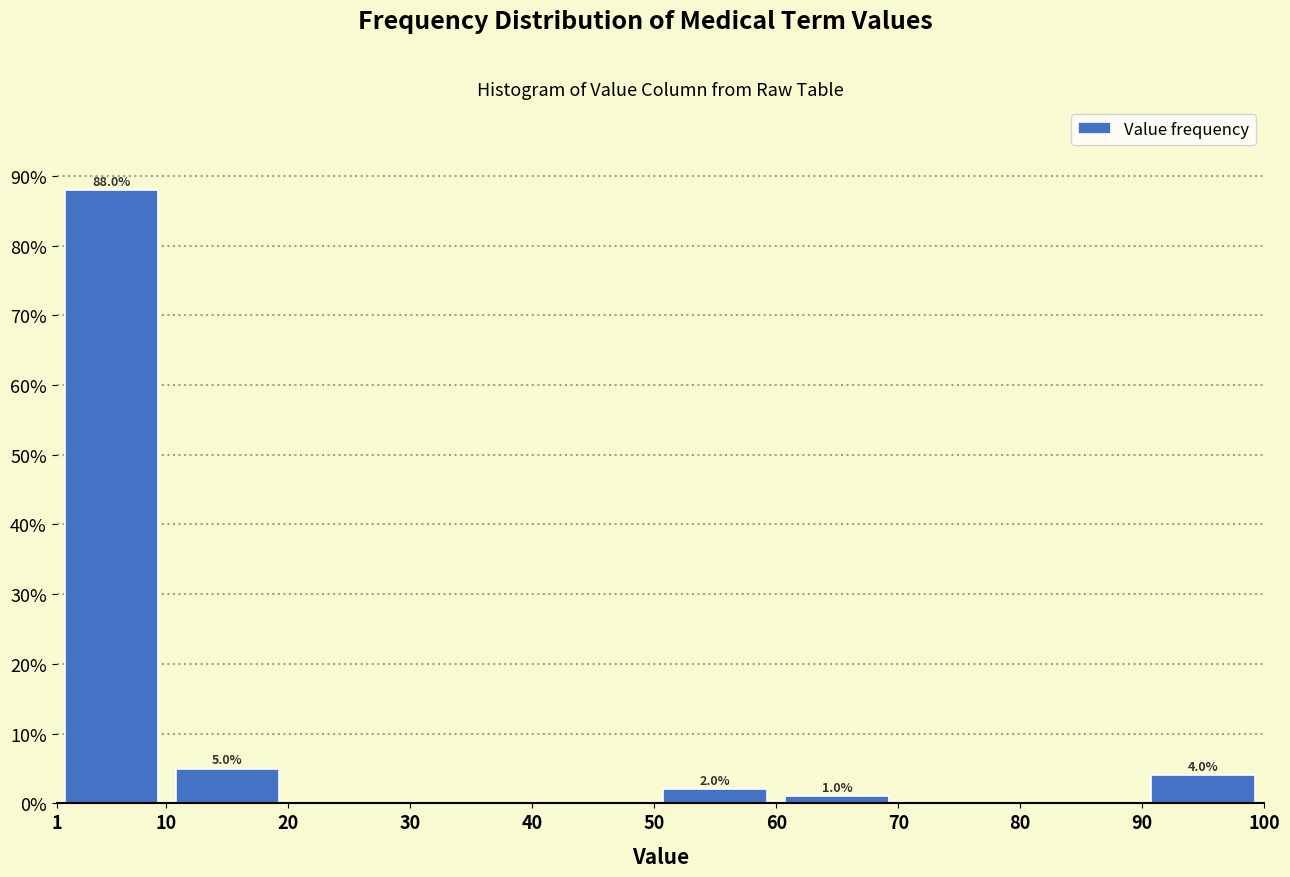

Over which range of the x-axis is the bar tallest?

1 to 10